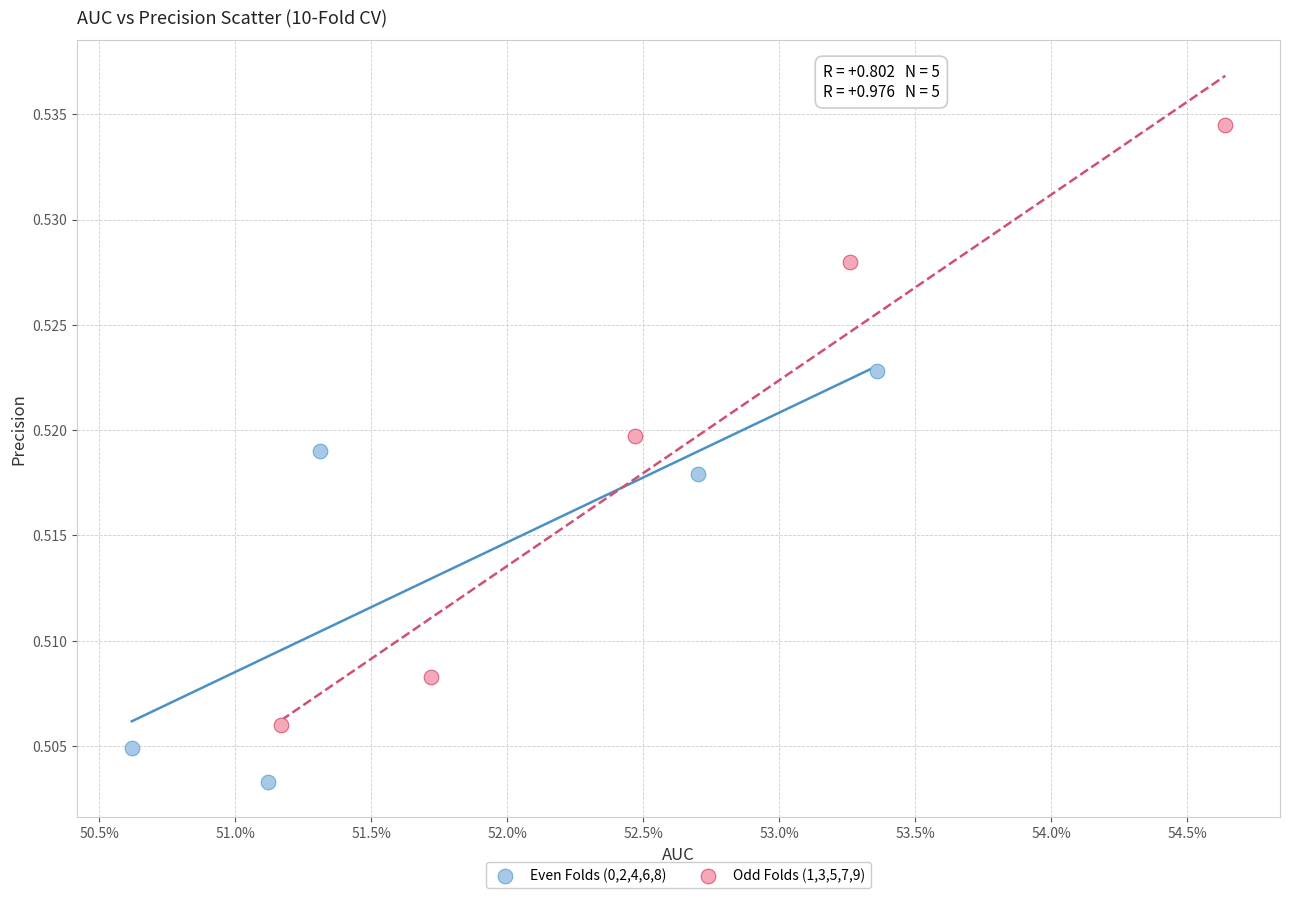

Which series reaches the maximum Y coordinate?

Odd Folds (1,3,5,7,9)